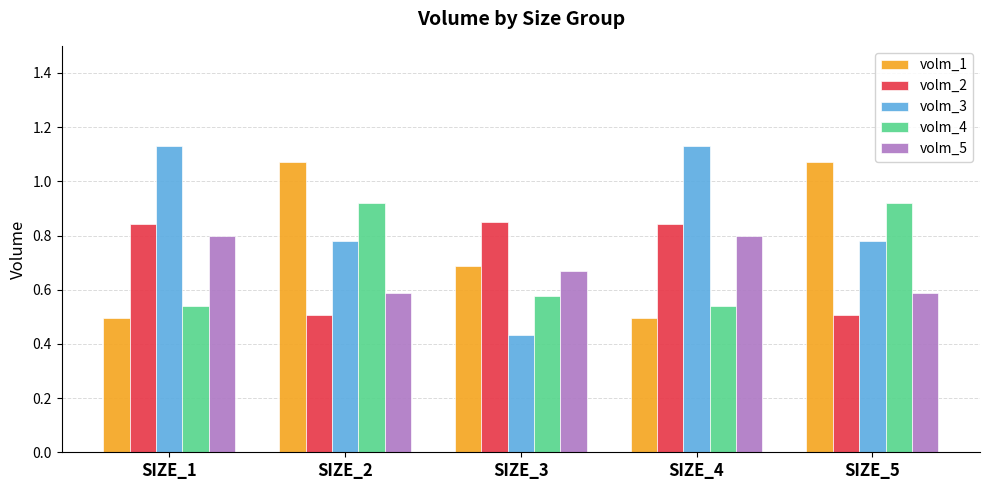

Which series has the largest range (max minus min)?

volm_3